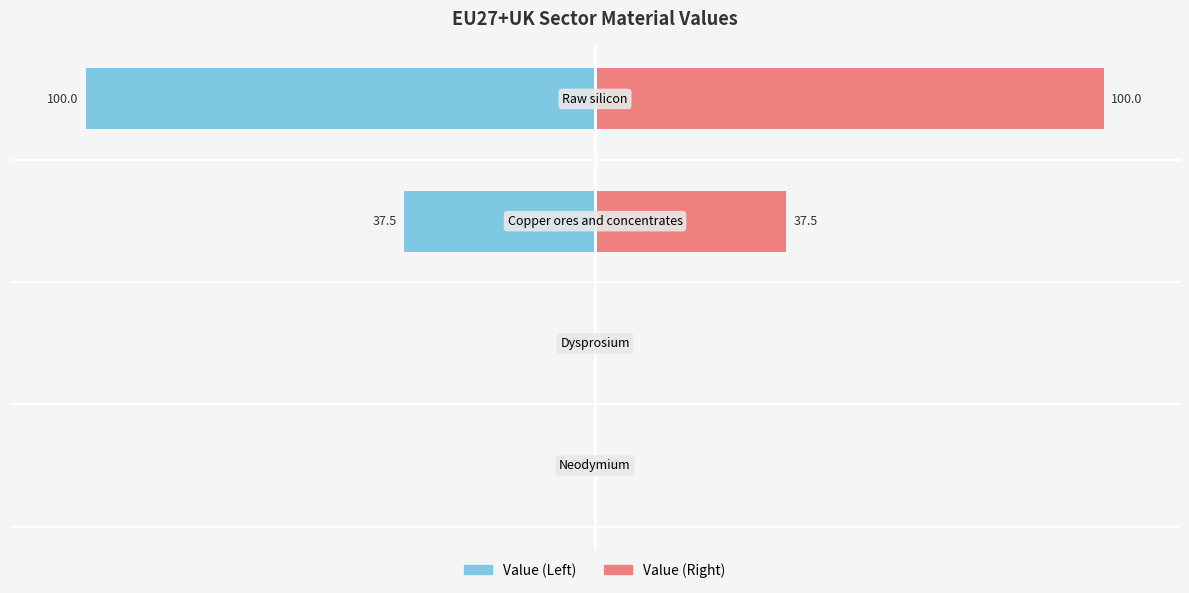

How many categories are shown in the chart?

4